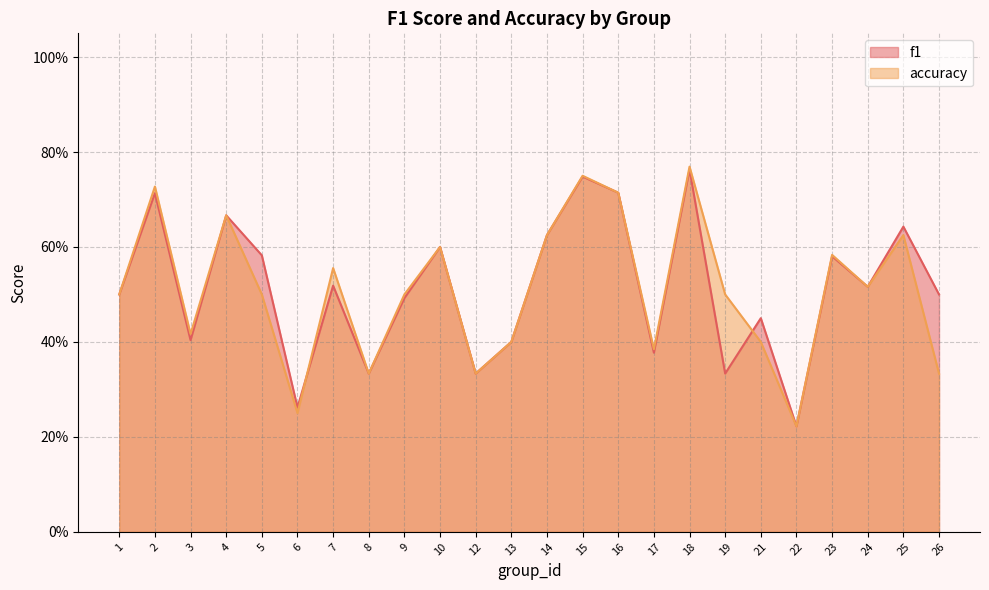

What value does the f1 series have at 21?

0.5